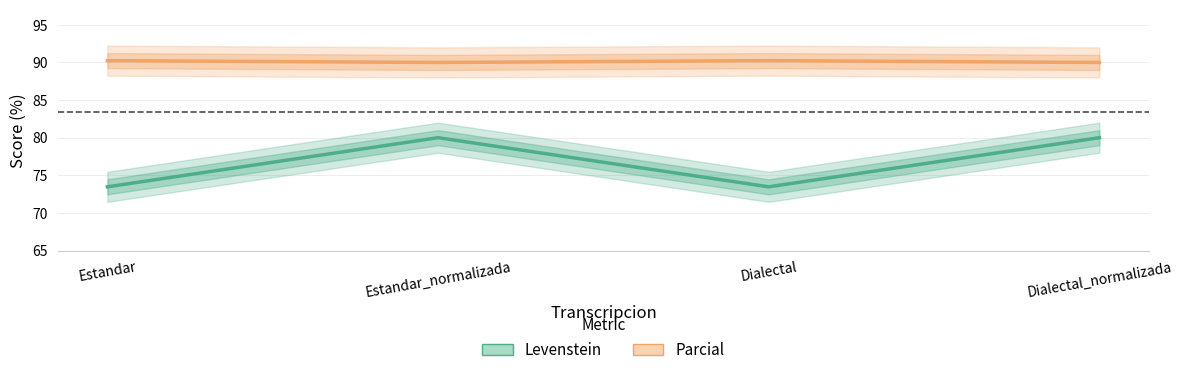

At Estandar_normalizada, list the series in order from largest to smallest.

Parcial, Levenstein